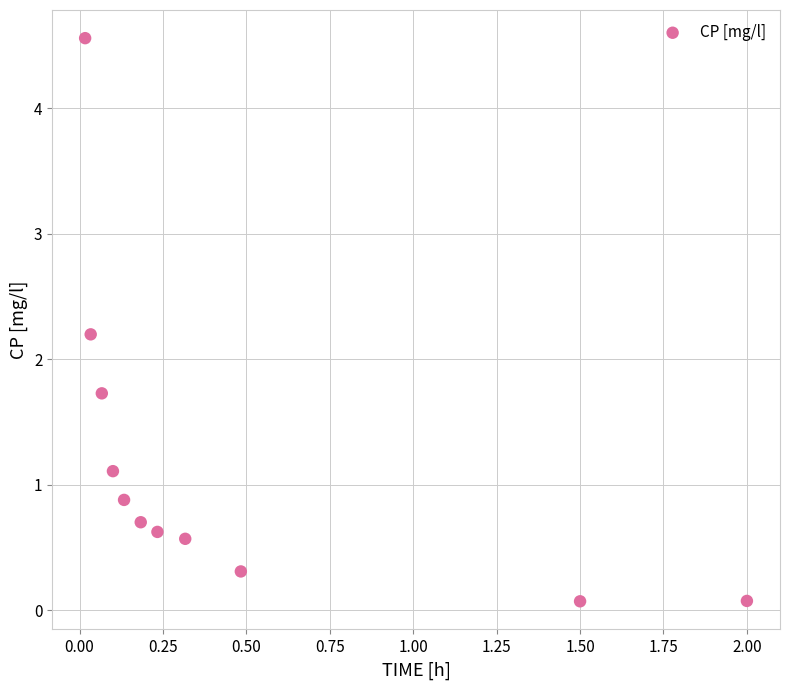

What Y value in the scatter plot is closest to 2?

2.2